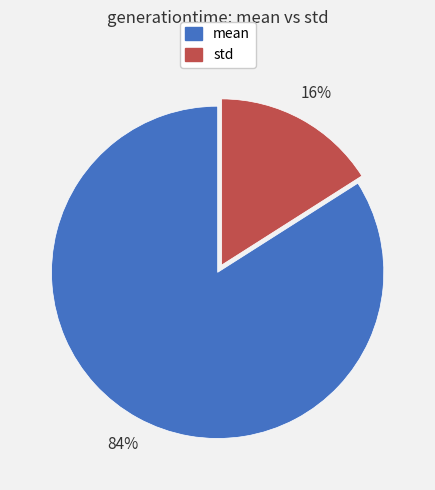

Does any single category account for the majority?

Yes